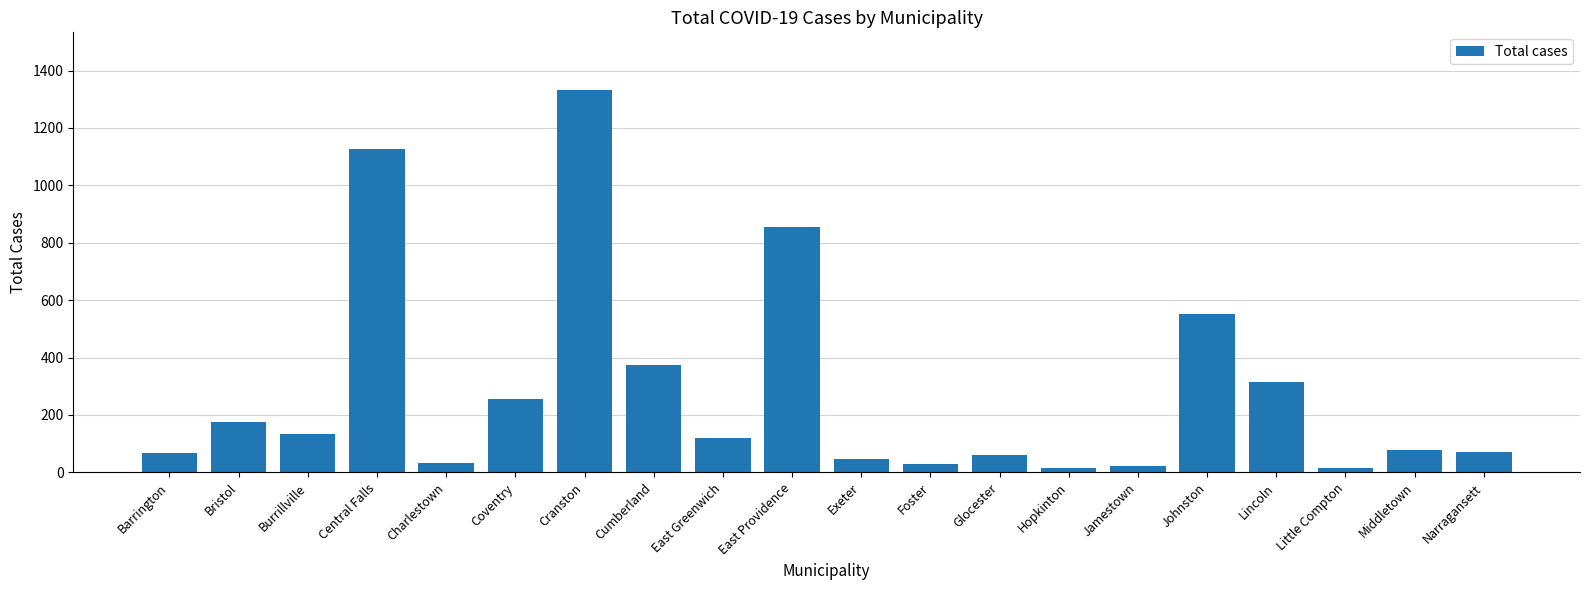

At which label does the data first exceed 119?

Bristol